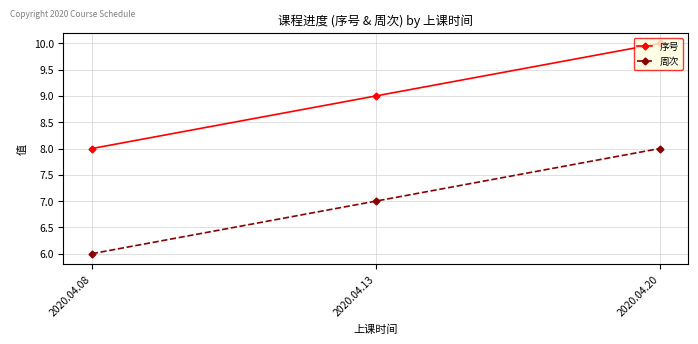

Rank the categories by 周次 value from lowest to highest.

2020.04.08, 2020.04.13, 2020.04.20